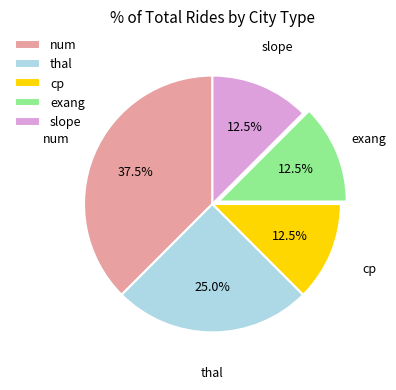

How many segments does this pie chart have?

5